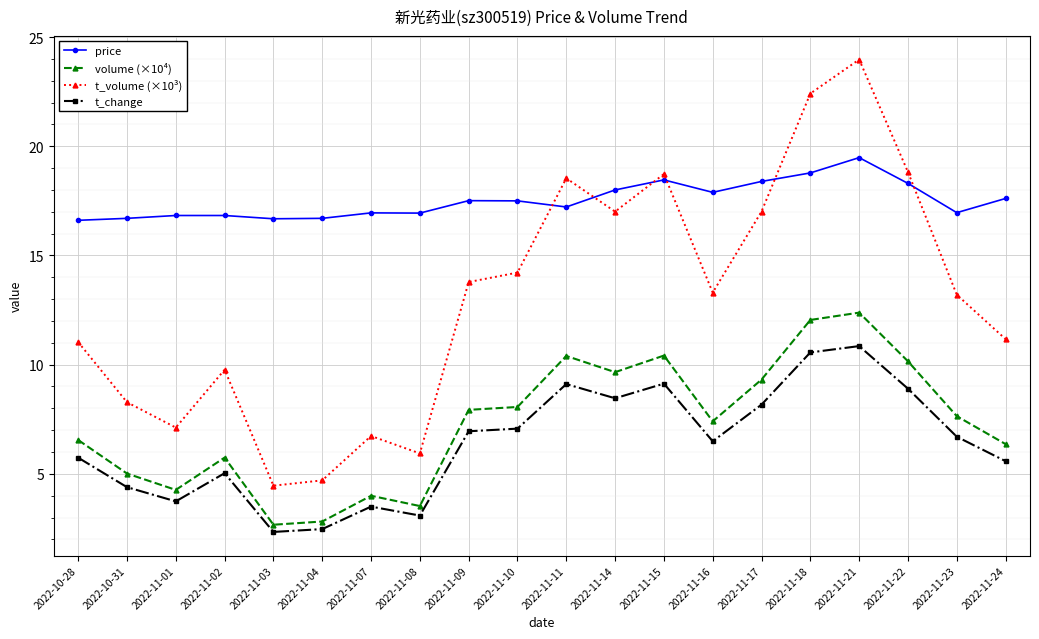

What is the approximate value of t_change at 2022-11-03?

2.3